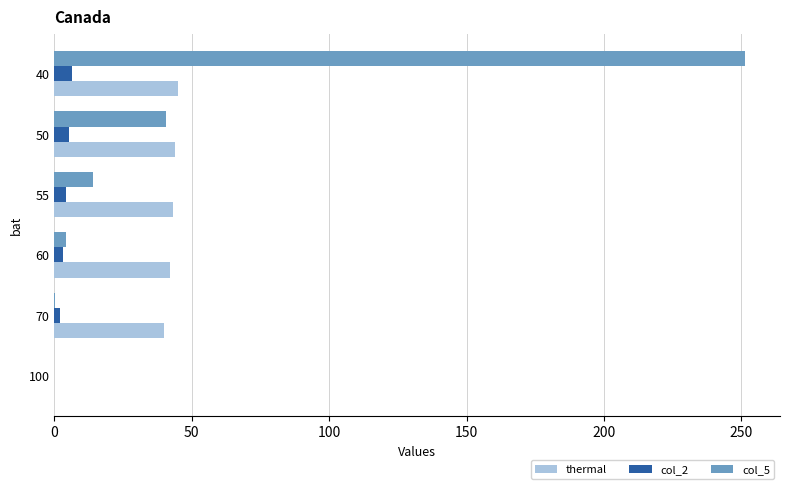

At which category is the sum across all series the highest?

40